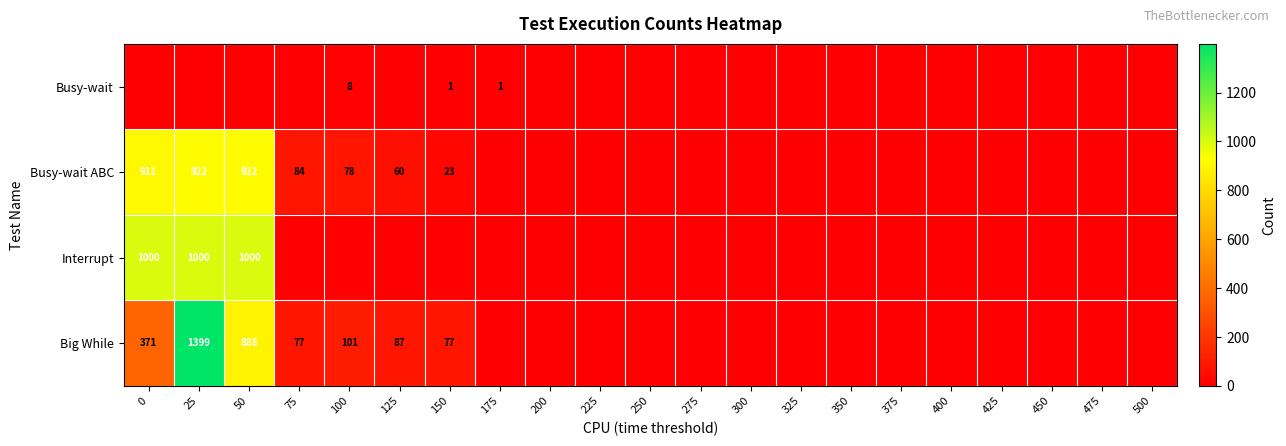

The value of Big While at 100 is 101. True or false?

True